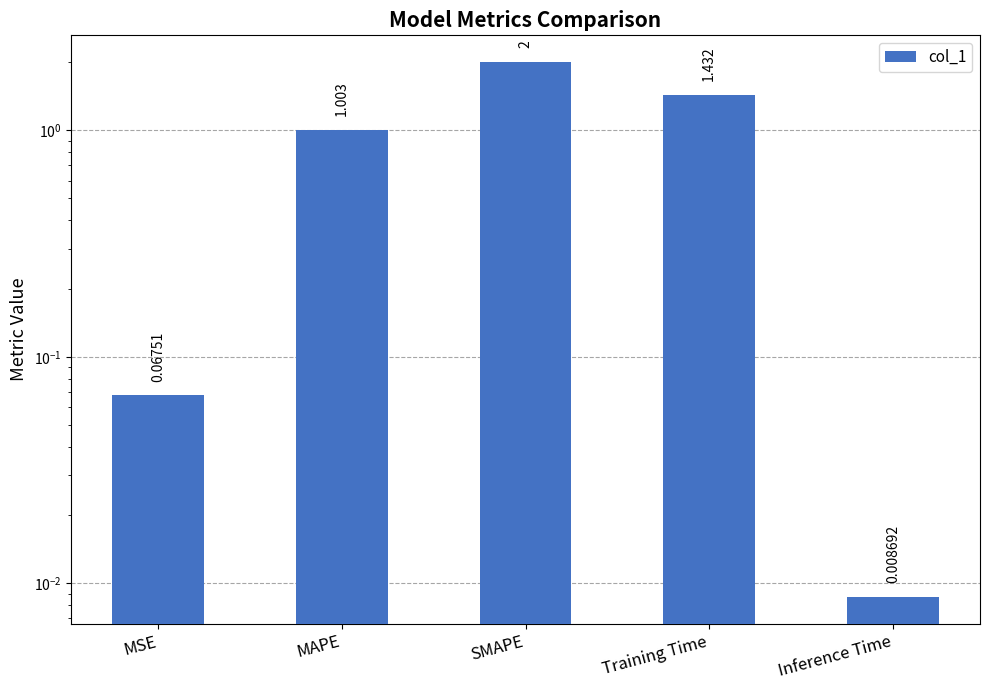

Which category has the highest value across all series?

SMAPE